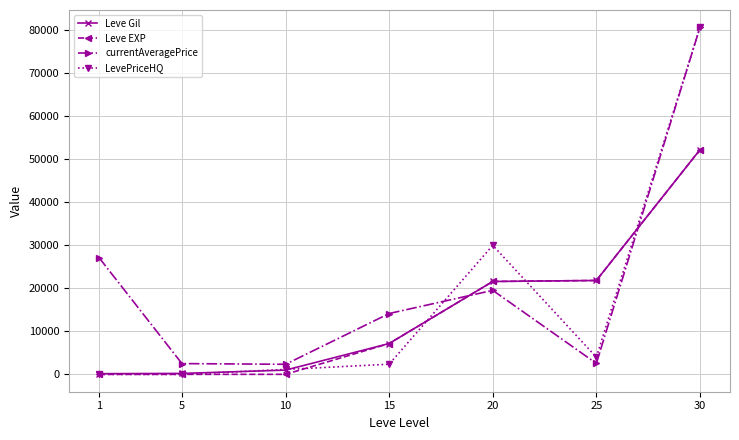

How many series are shown in this chart?

4